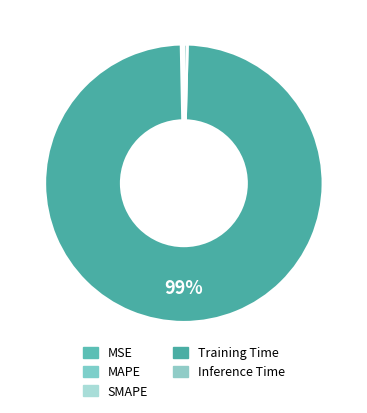

What is the change in value from MSE to Training Time?

+3.6